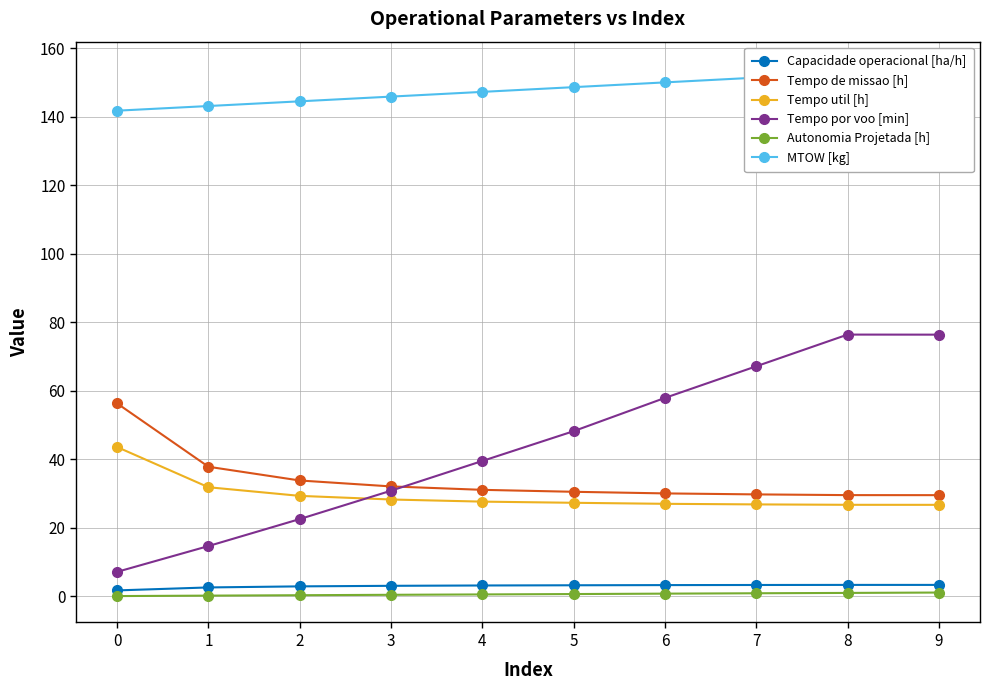

What is the total value across all series at 4?

249.5